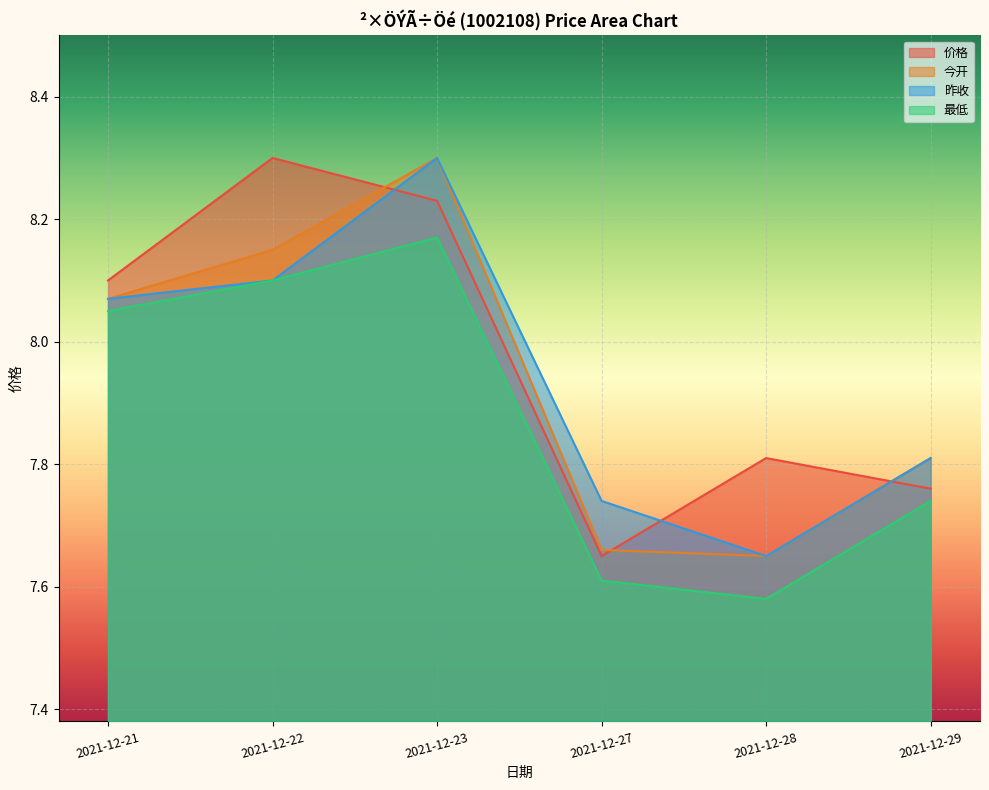

What is the minimum value shown in the chart?

7.6